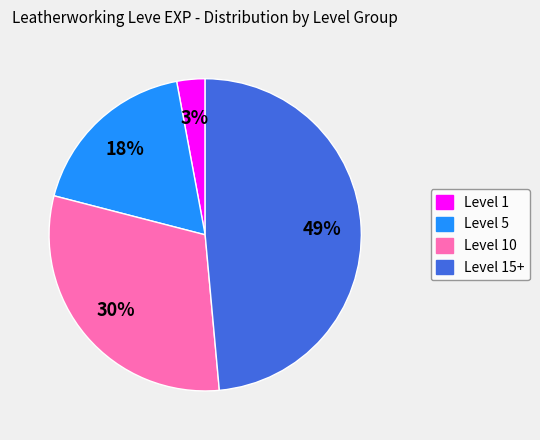

Does any single category account for the majority?

No